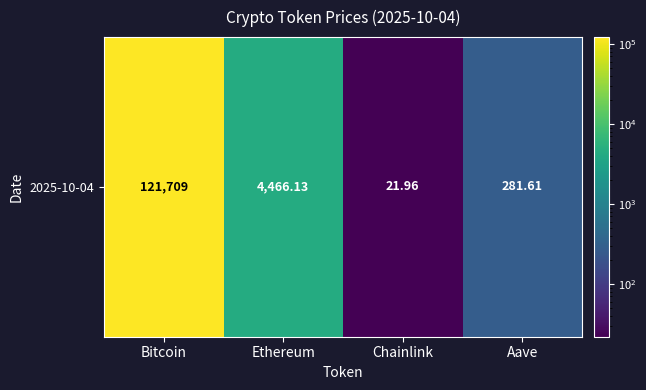

Rank the categories by value from highest to lowest.

Bitcoin, Ethereum, Aave, Chainlink